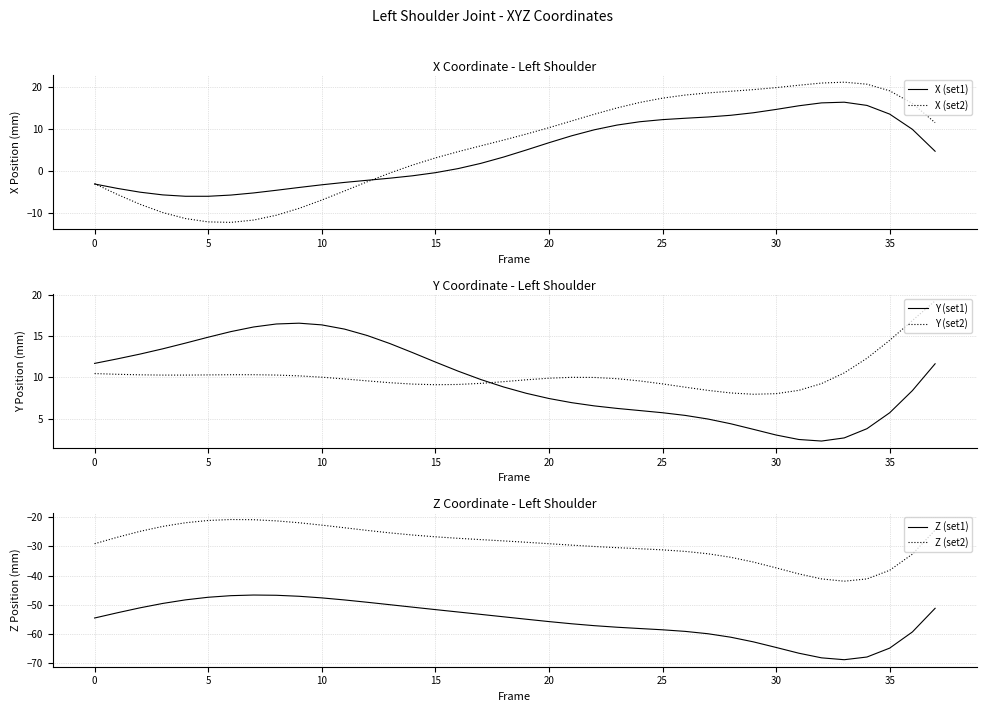

What is the highest value of the Y (set2) series?

19.2